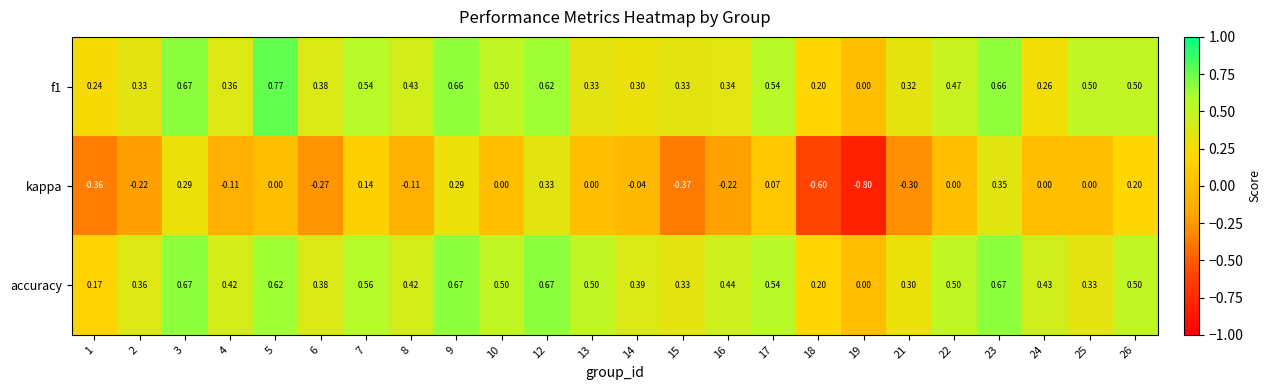

Which series has the largest total across all categories?

accuracy